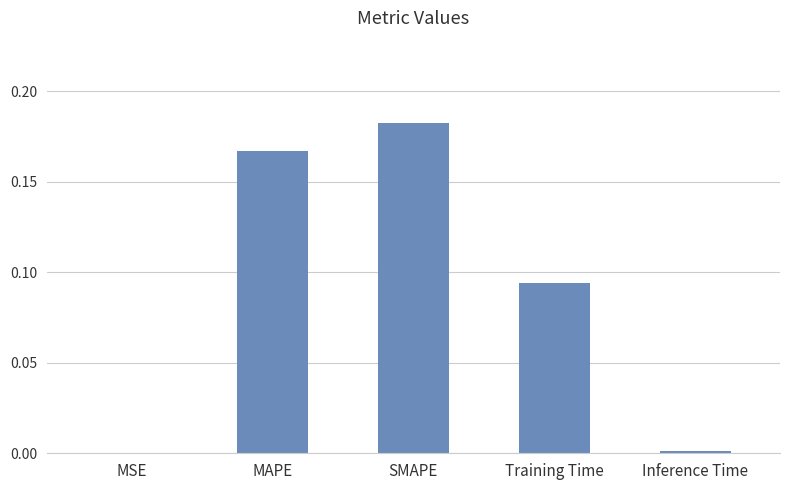

True or false: the data shows 0.0 at Training Time.

False